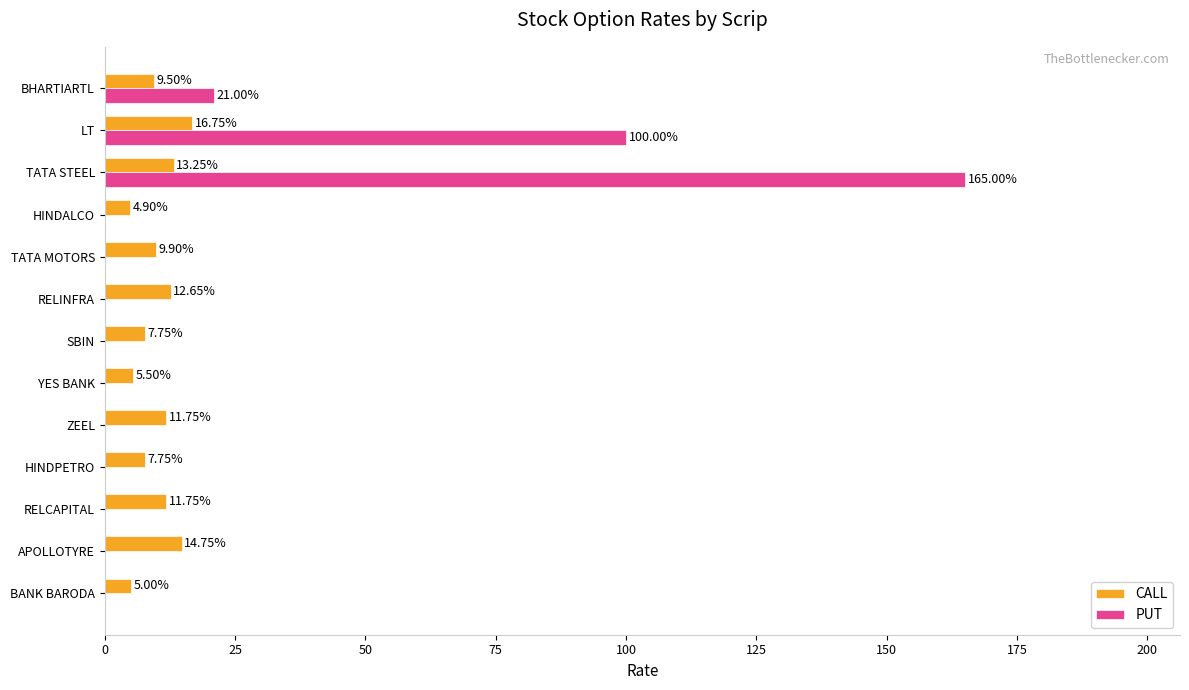

Which series has the largest total across all categories?

PUT